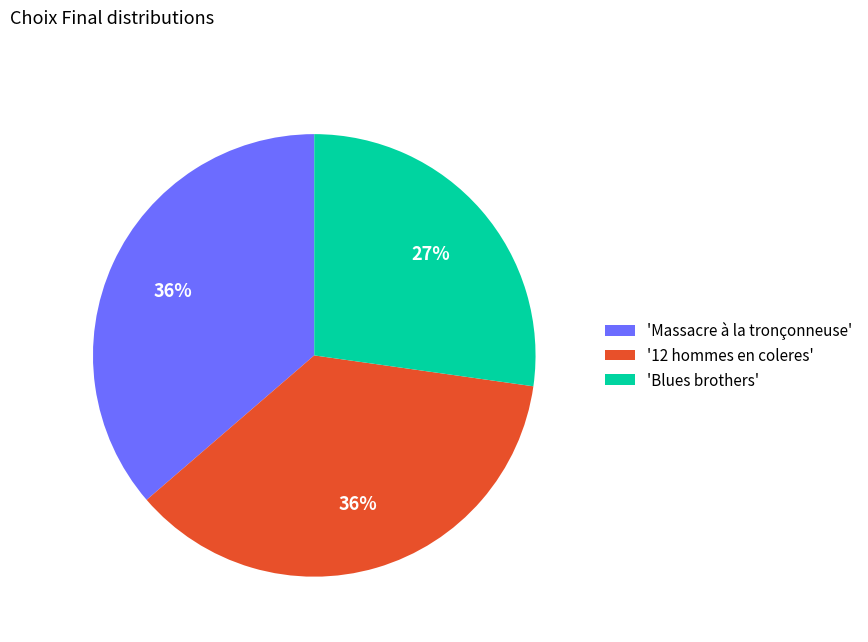

How many segments does this pie chart have?

3